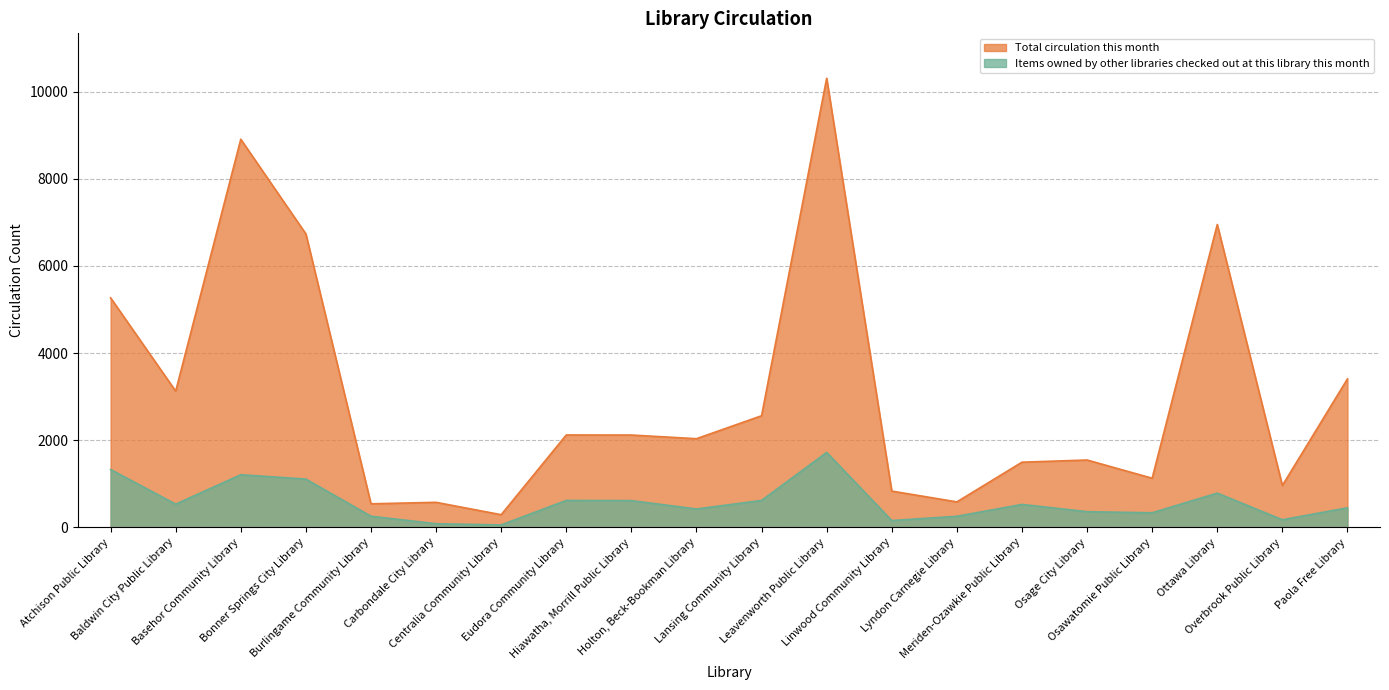

At how many categories does at least one series exceed 892?

15